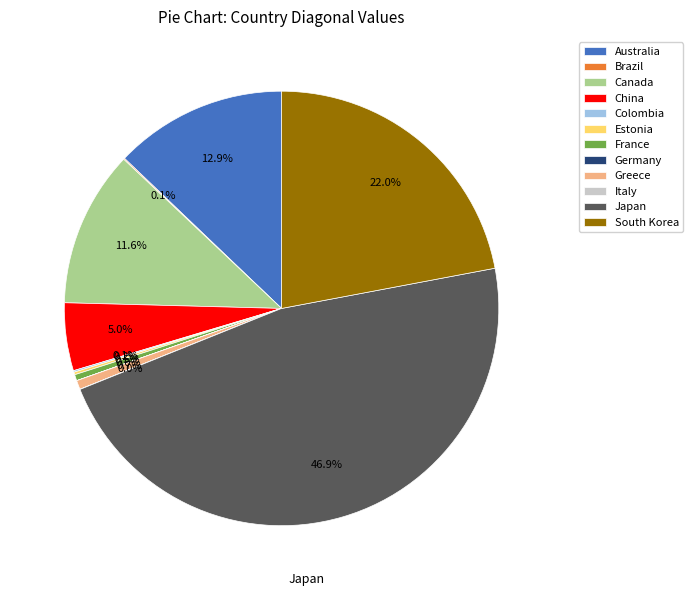

To the nearest percent, what percentage of the pie is Japan?

47%